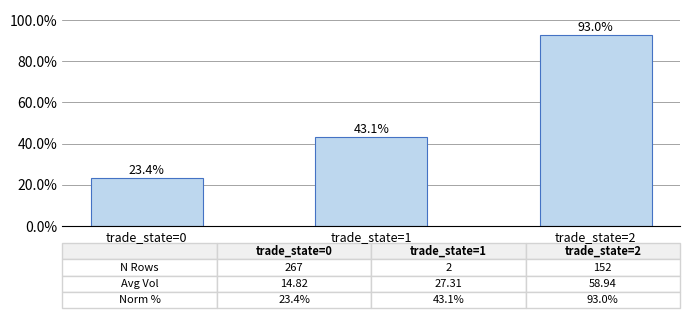

What is the average value?

53.2